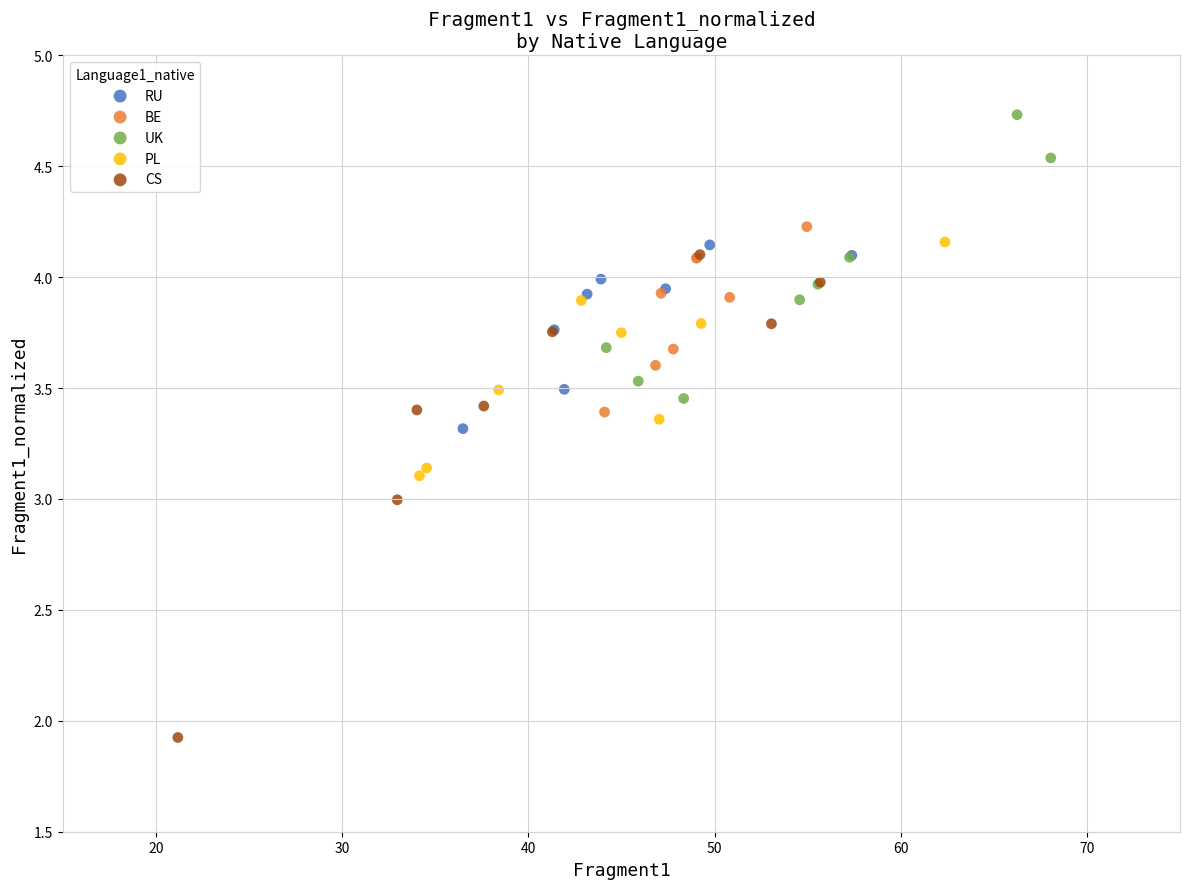

Which series has the largest Y range (max minus min)?

CS